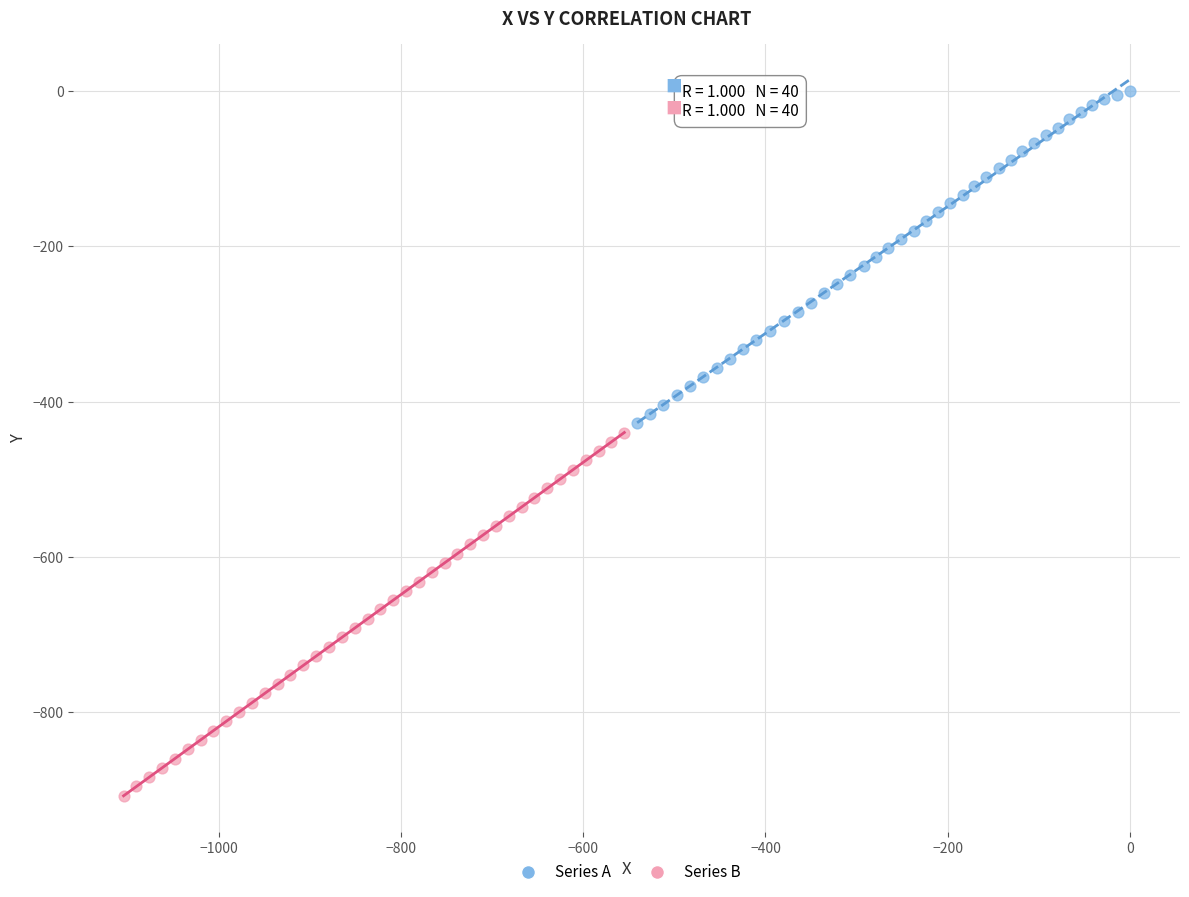

Which series has the largest Y range (max minus min)?

Series B